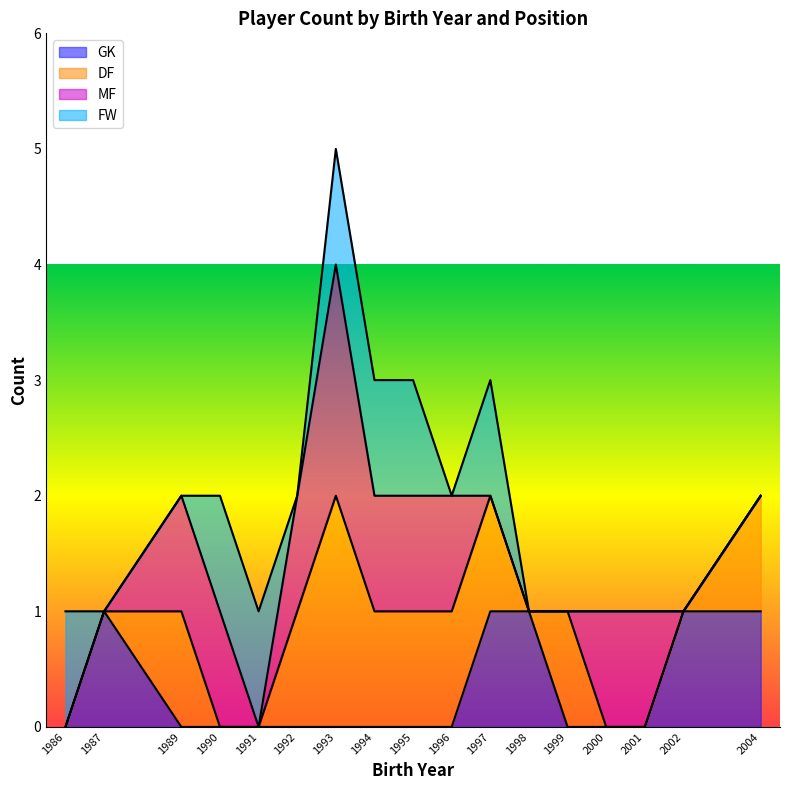

Which has a higher value, 1992 or 1993?

1992